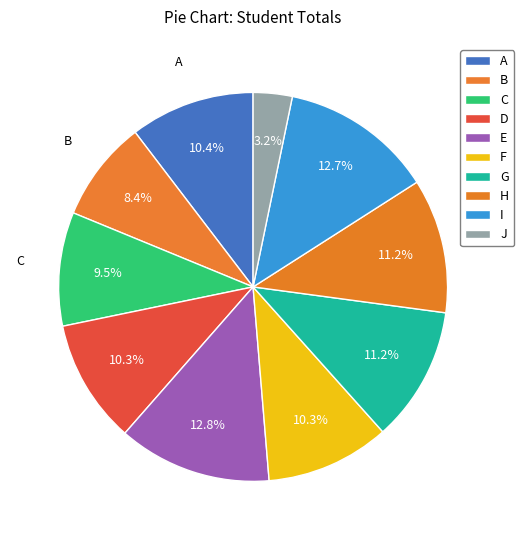

To the nearest percent, what is the combined percentage of H and E?

24%